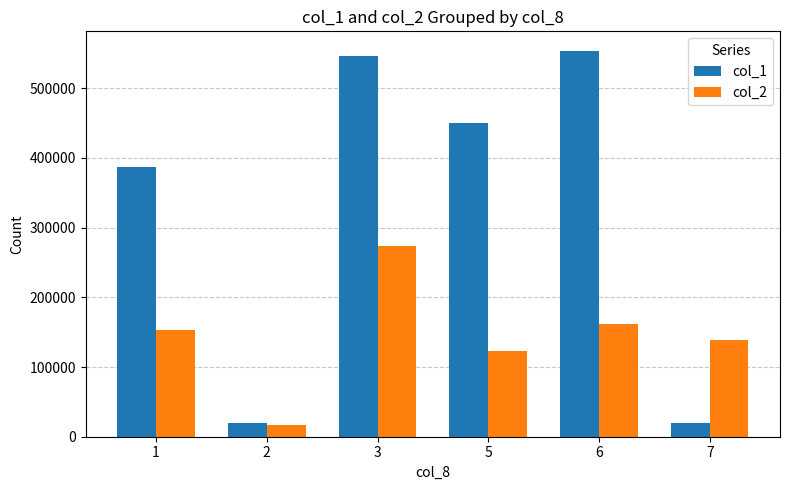

At how many categories does at least one series exceed 543471?

2